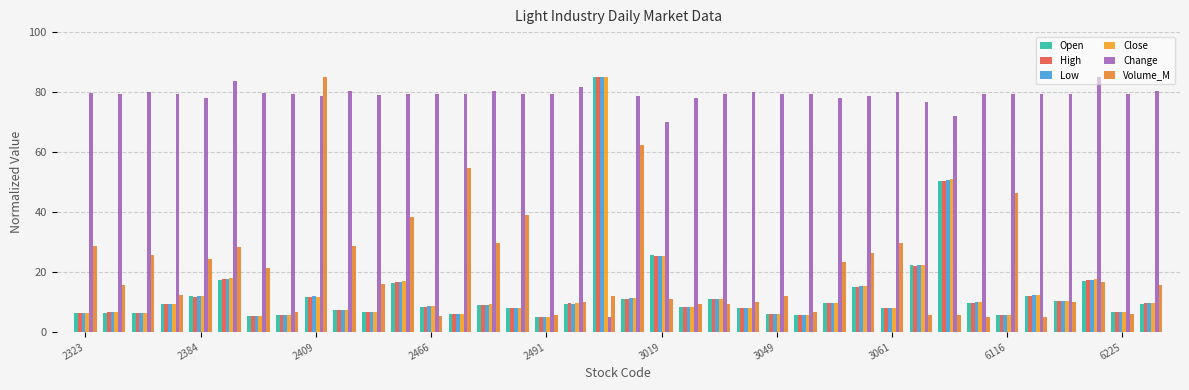

How many series are shown in this chart?

6